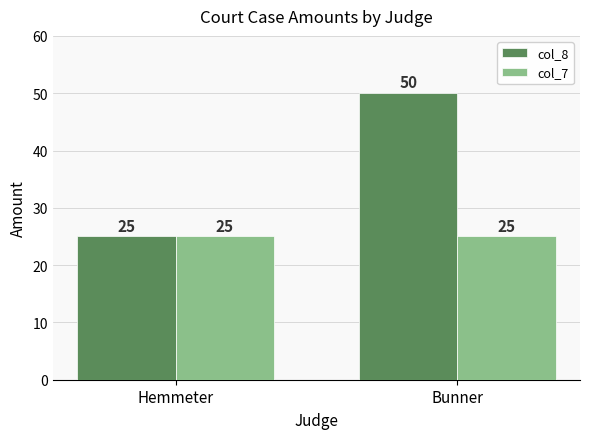

How many data points does each series have?

2